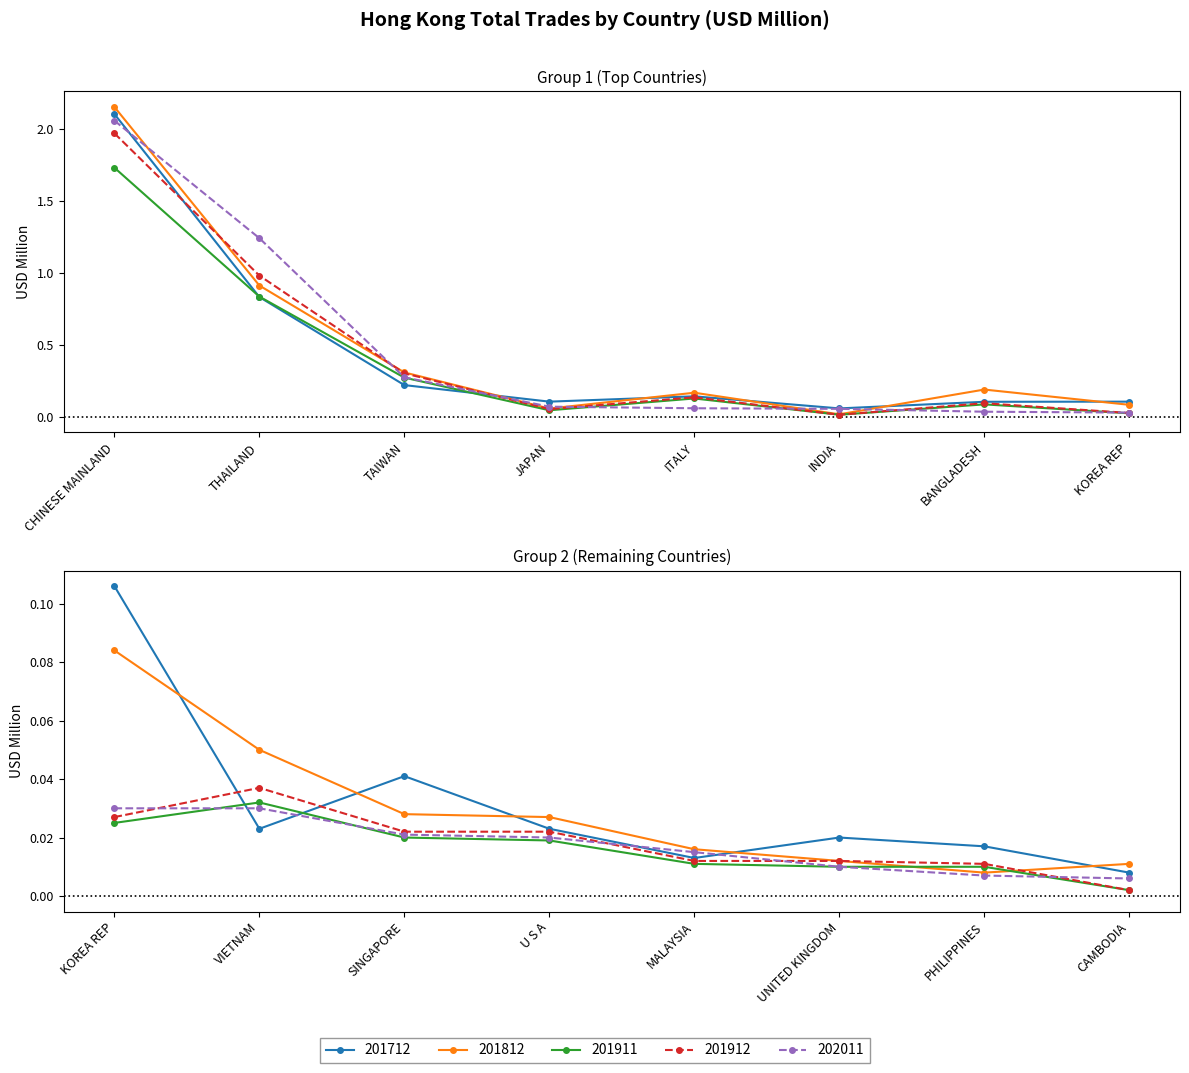

Which series has the largest total across all categories?

201812